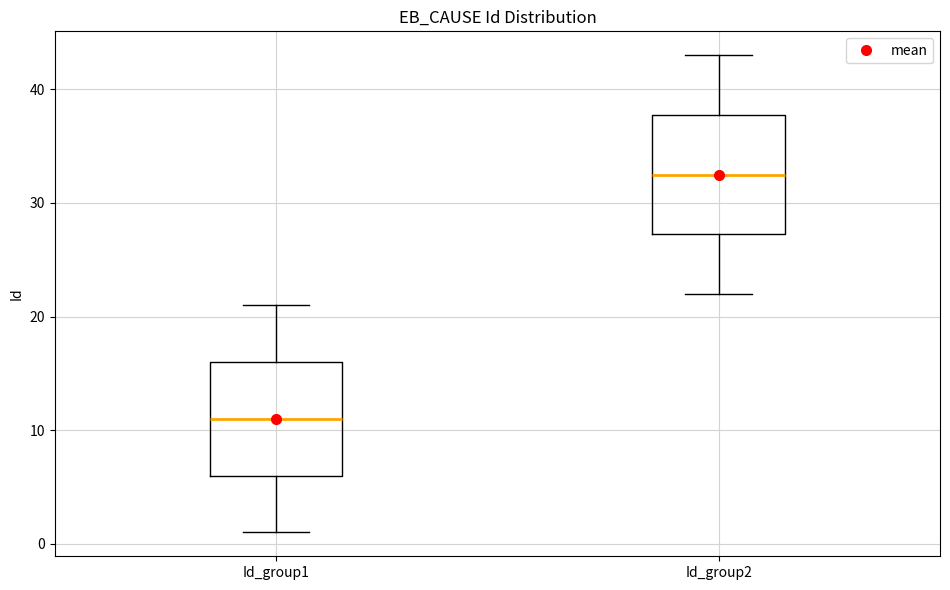

Reading left to right, read every box against the y-axis: the position of its median line, the range the box covers, and the ends of its whiskers. The values are not printed on the chart, so give them approximately, as read against the axis.

Id_group1: median 11, box 6 to 16, whiskers 1 to 21
Id_group2: median 33, box 27 to 38, whiskers 22 to 43